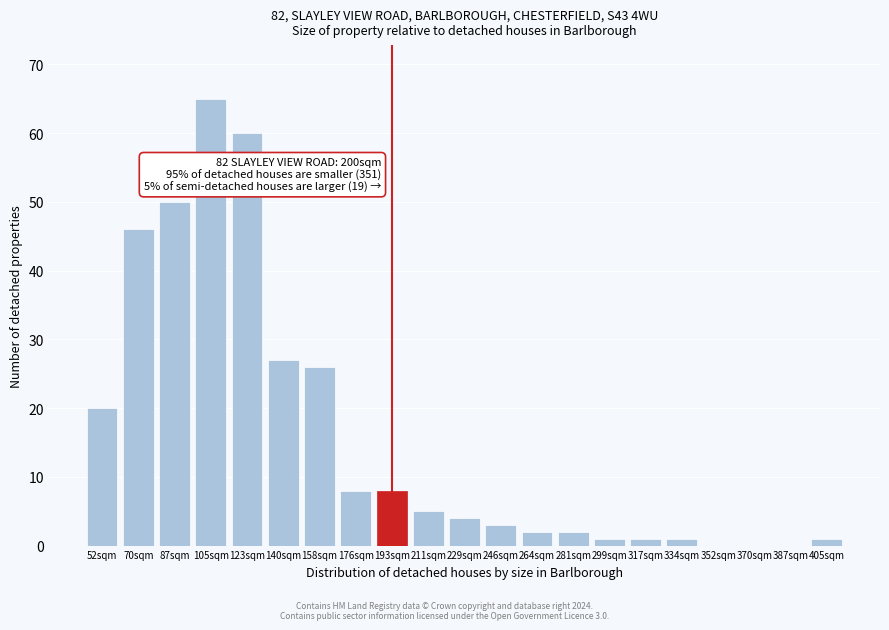

Reading right to left, transcribe all the data shown in this chart.

405sqm=1	387sqm=0	370sqm=0	352sqm=0	334sqm=1	317sqm=1	299sqm=1	281sqm=2	264sqm=2	246sqm=3	229sqm=4	211sqm=5	193sqm=8	176sqm=8	158sqm=26	140sqm=27	123sqm=60	105sqm=65	87sqm=50	70sqm=46	52sqm=20